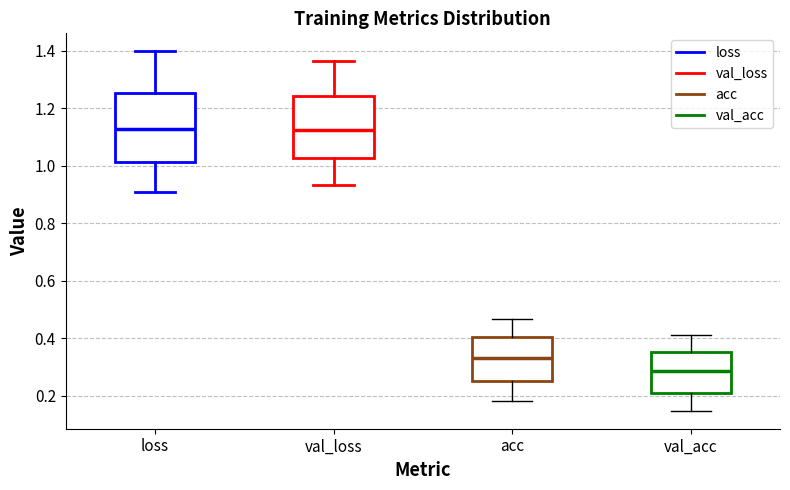

Which box is the tallest, from its lower edge to its upper edge?

loss